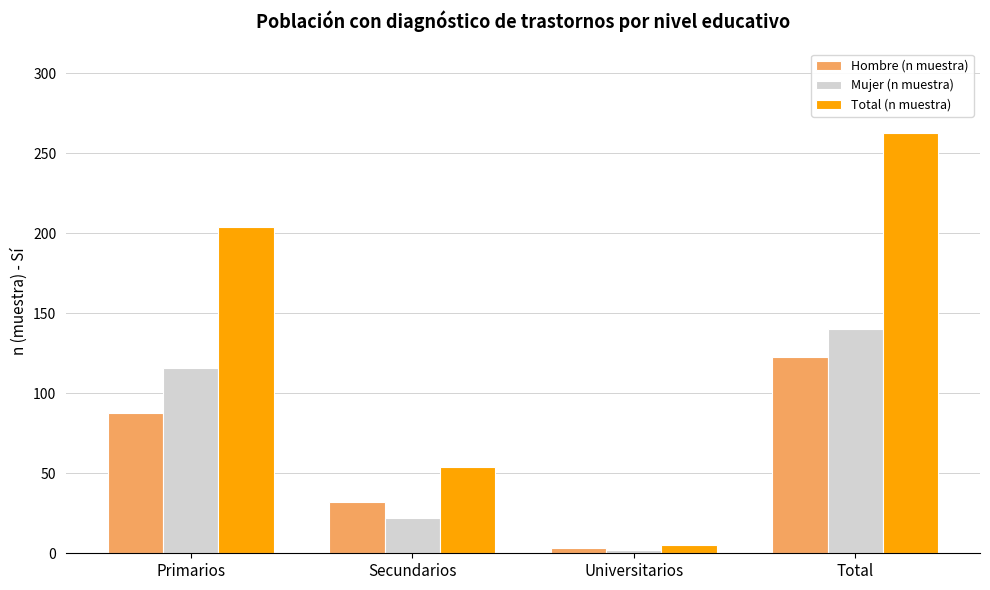

Which series has the largest total across all categories?

Total (n muestra)